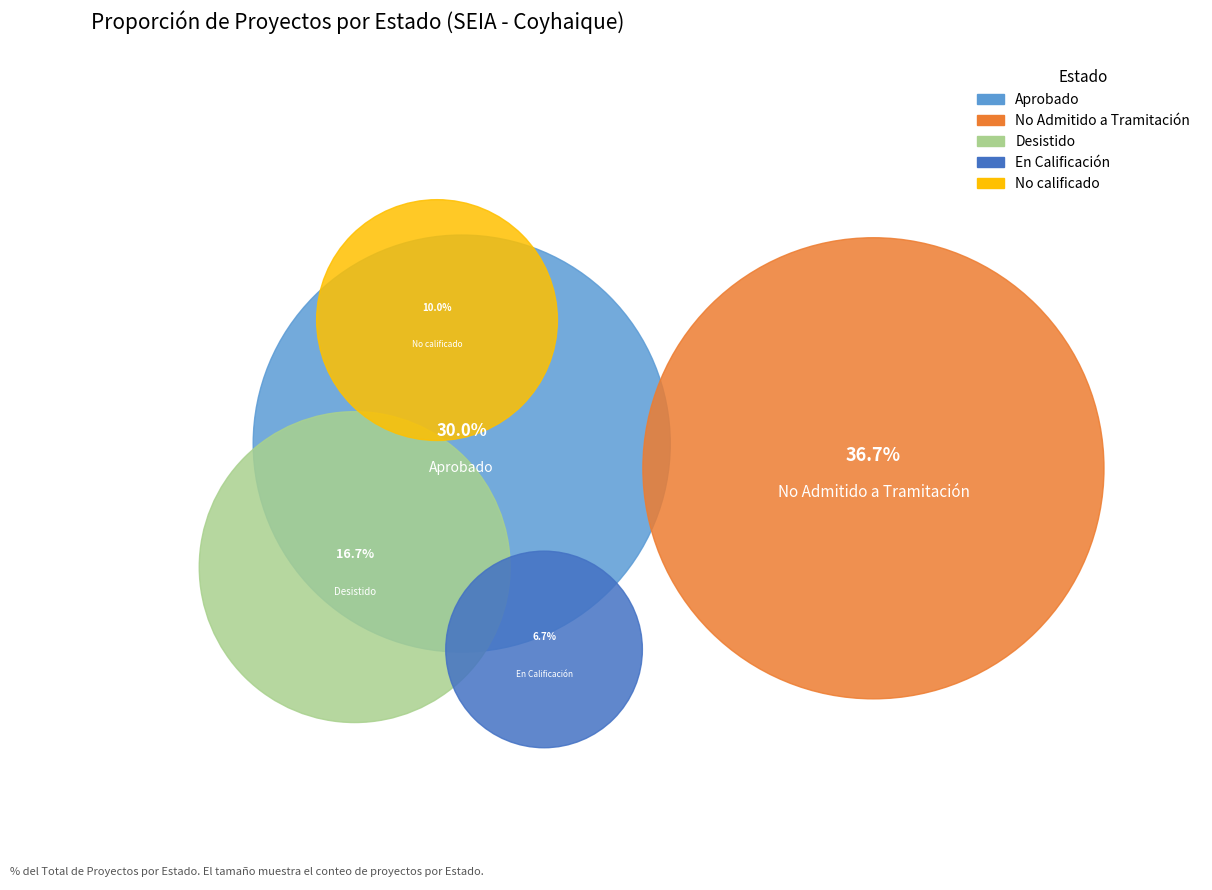

Combined, do Aprobado and Desistido account for over 50%?

No